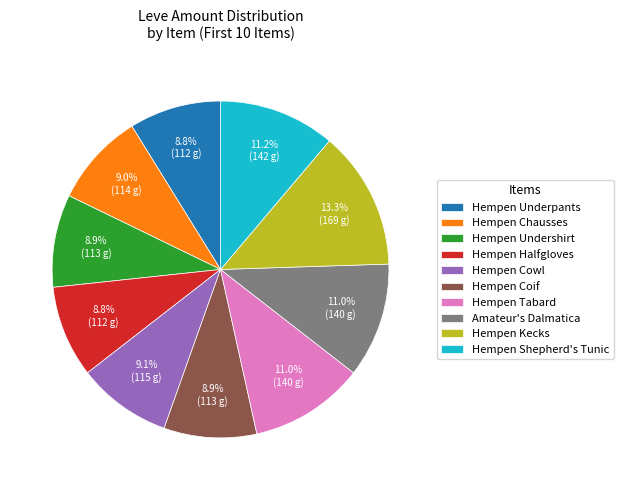

What portion of the pie excludes Hempen Underpants?

91.2%